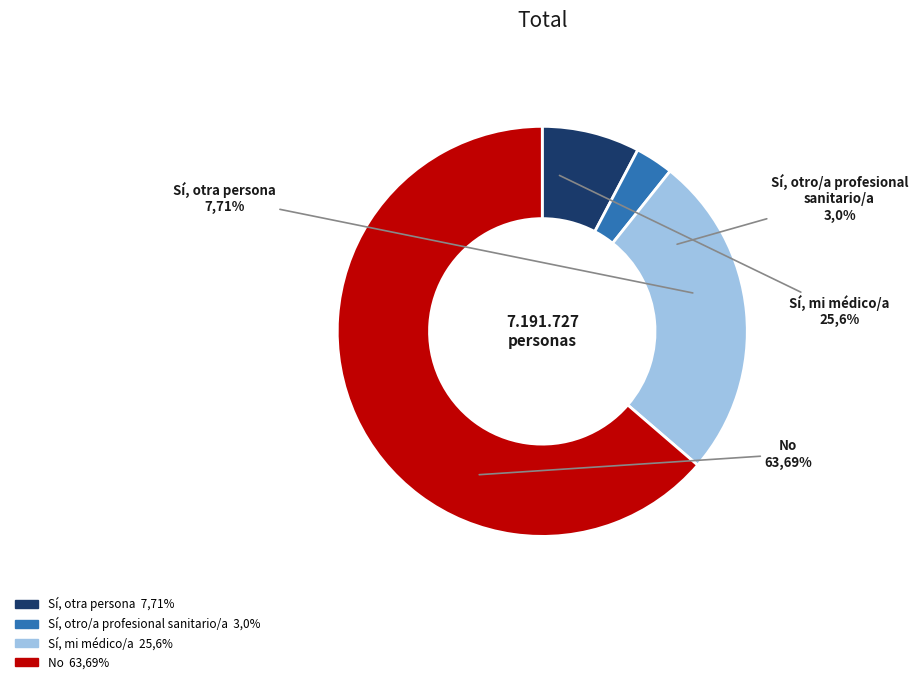

Approximately how many times larger is the value at Sí, otra persona compared to Sí, mi médico/a?

0.3